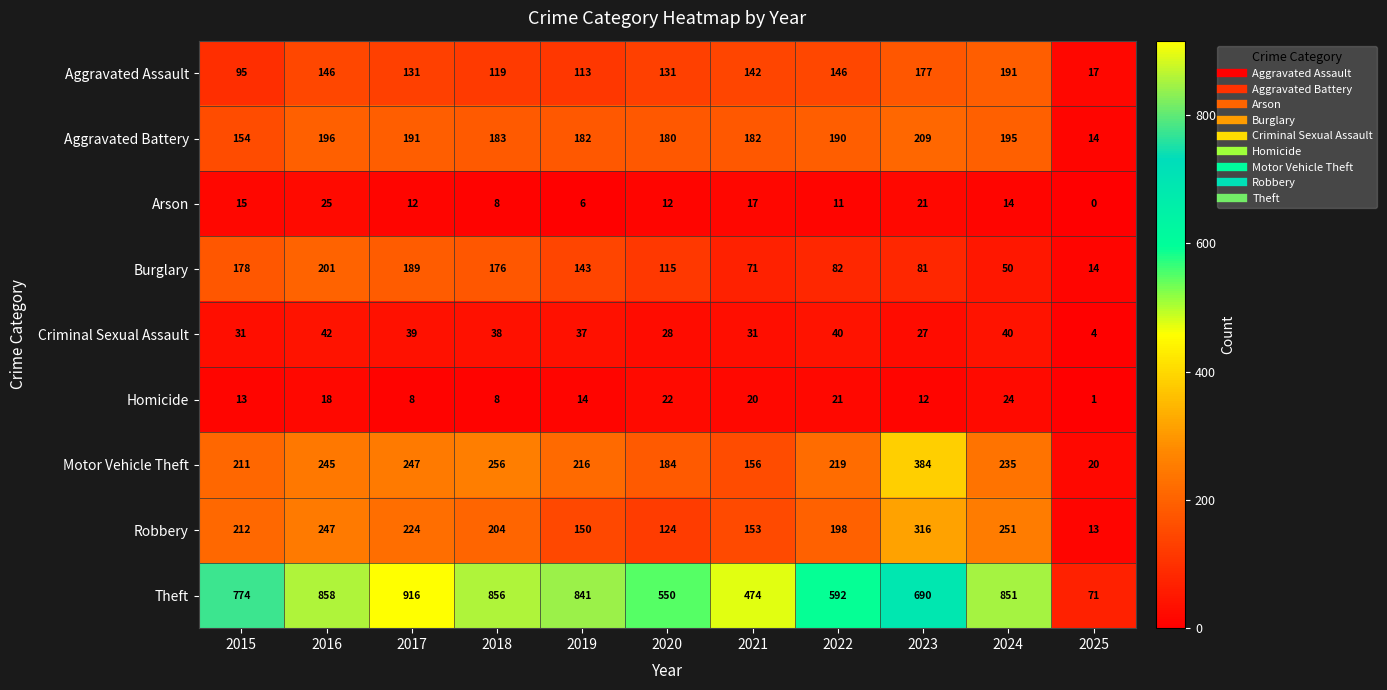

What is the average value of the Burglary series?

118